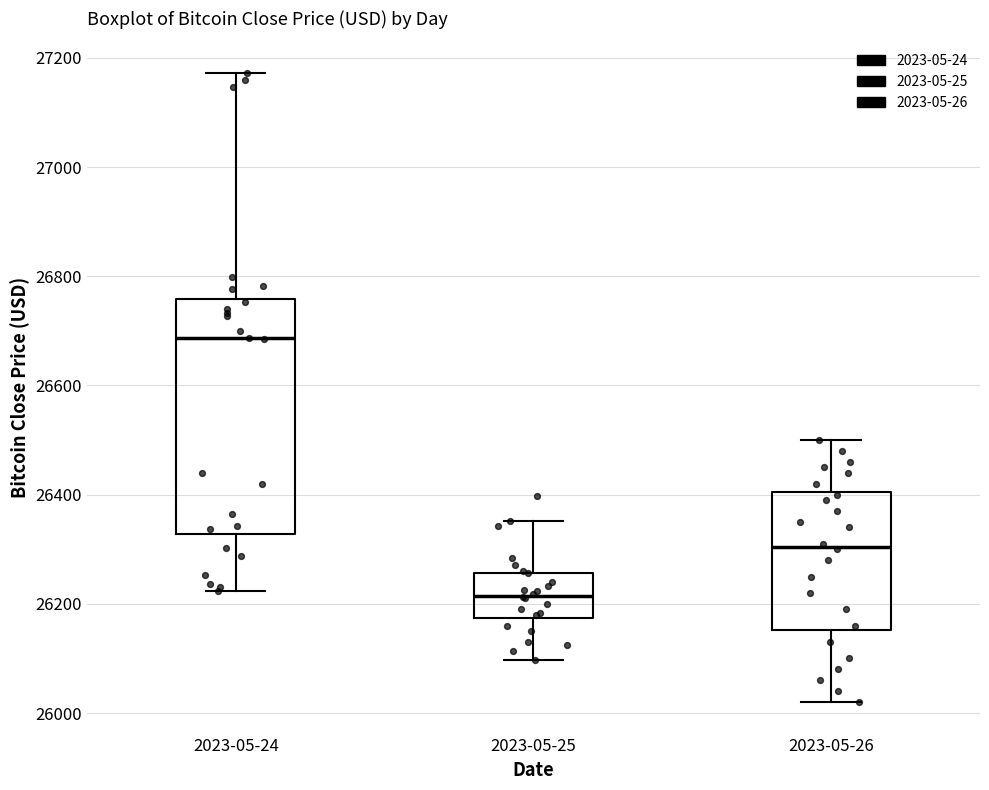

Which box's median line is the lowest?

2023-05-25